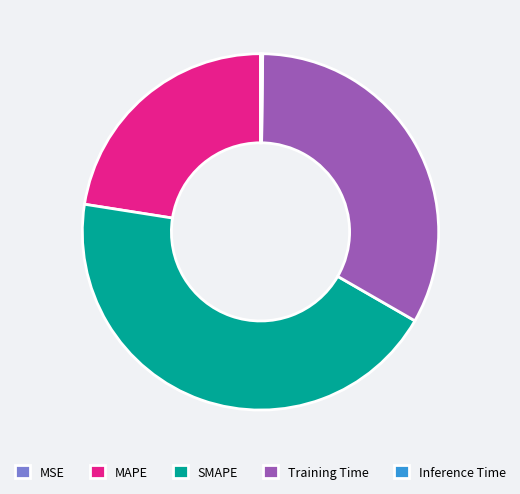

Is Training Time the majority of the pie?

No